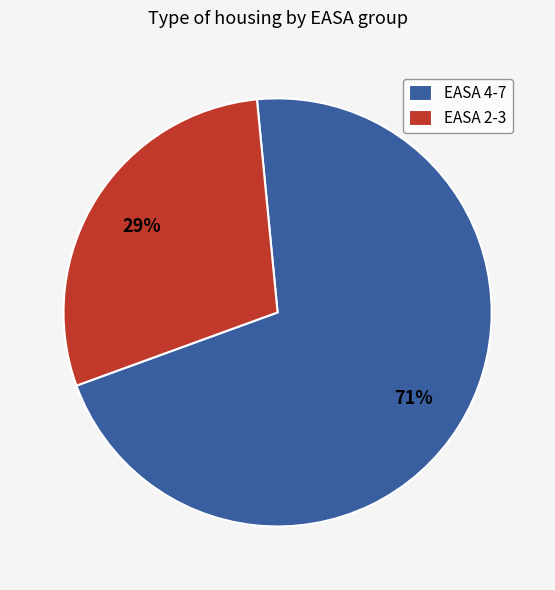

Approximately how many times larger is the value at EASA 4-7 compared to EASA 2-3?

2.4